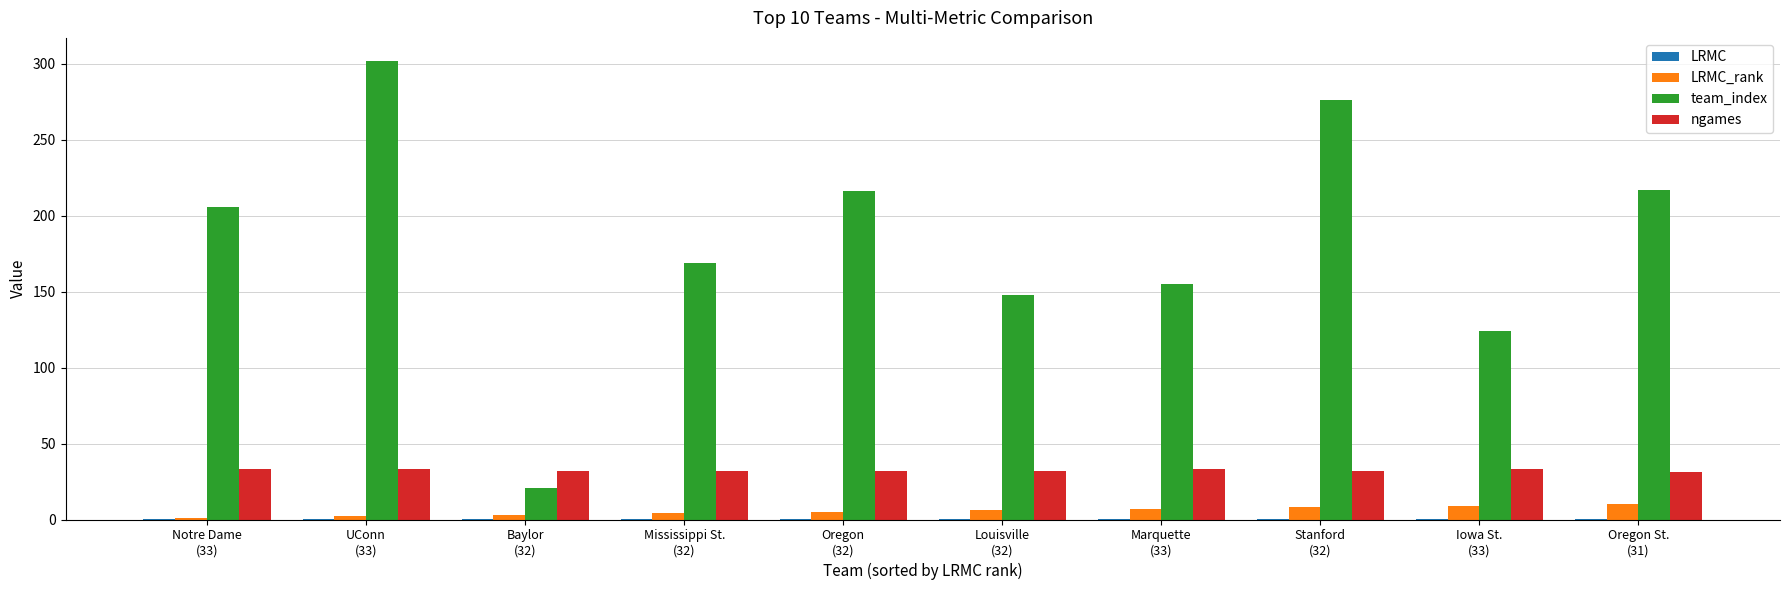

Which series has the largest total across all categories?

team_index